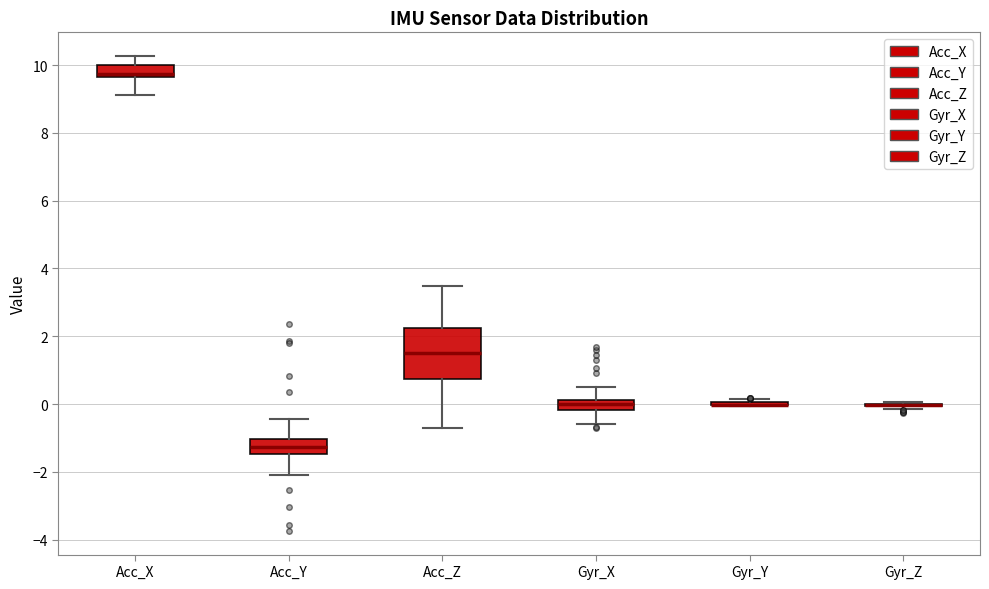

Which box is the tallest, from its lower edge to its upper edge?

Acc_Z